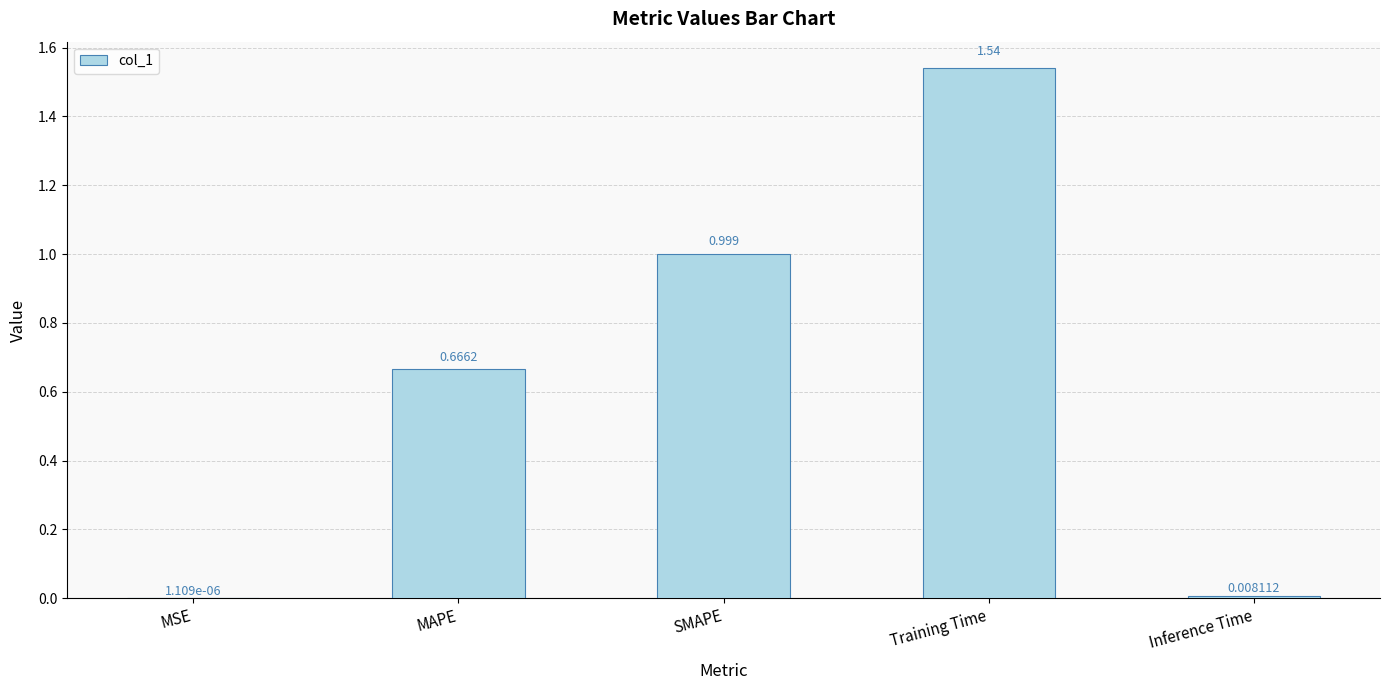

At which label is the value closest to 0?

MSE